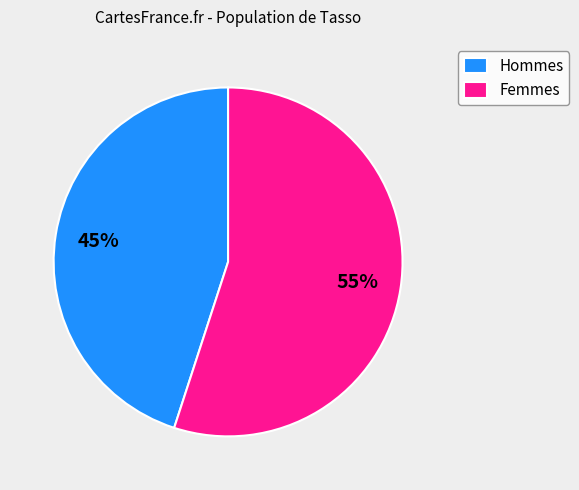

How many segments does this pie chart have?

2